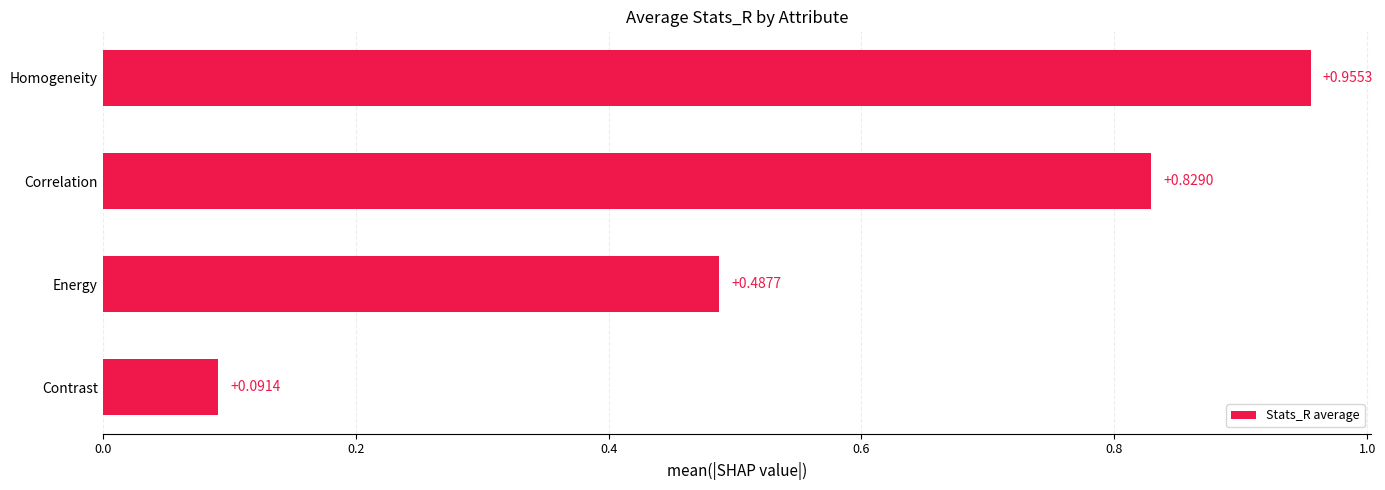

What is the change in value from Contrast to Correlation?

+0.7